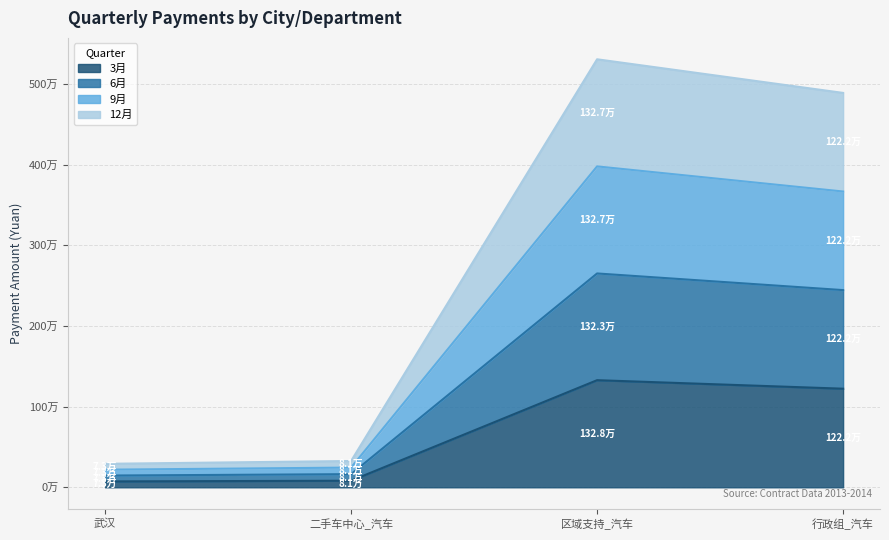

How many interior local peaks does the 12月 series have?

1